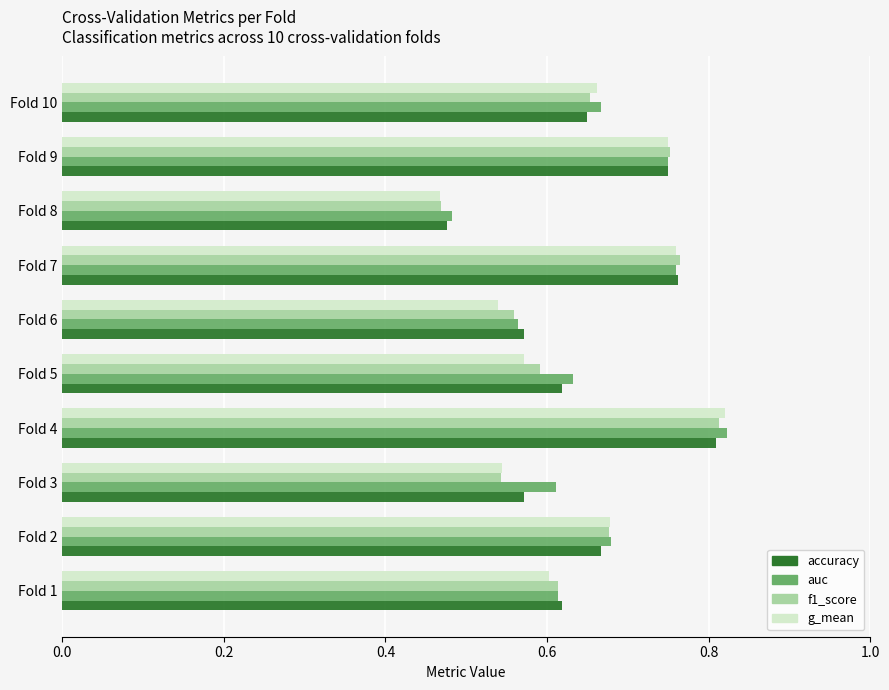

True or false: accuracy has a value of 0.8 at Fold 9.

True